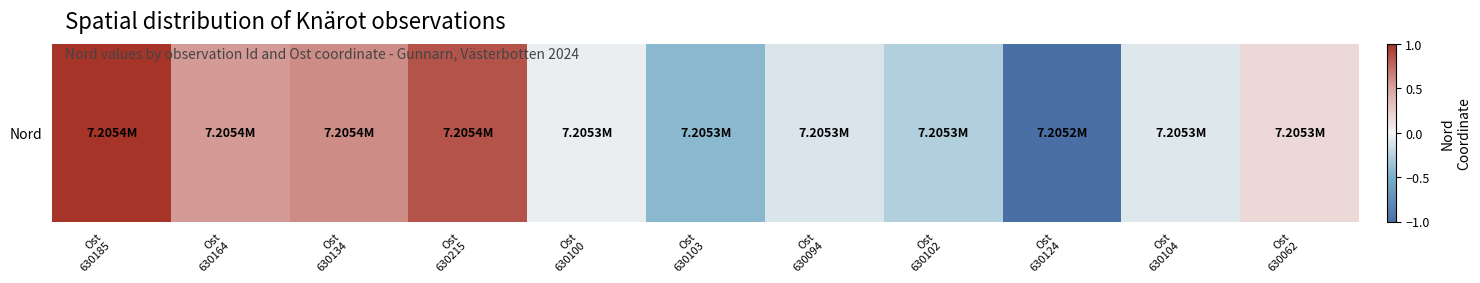

What is the average value?

0.1